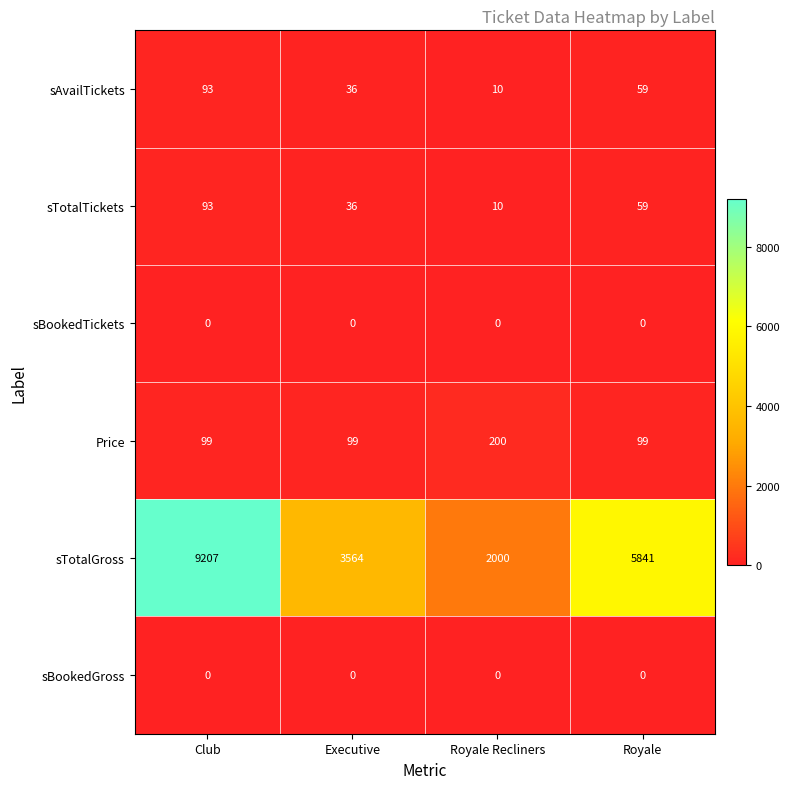

Which series has the largest total across all categories?

sTotalGross